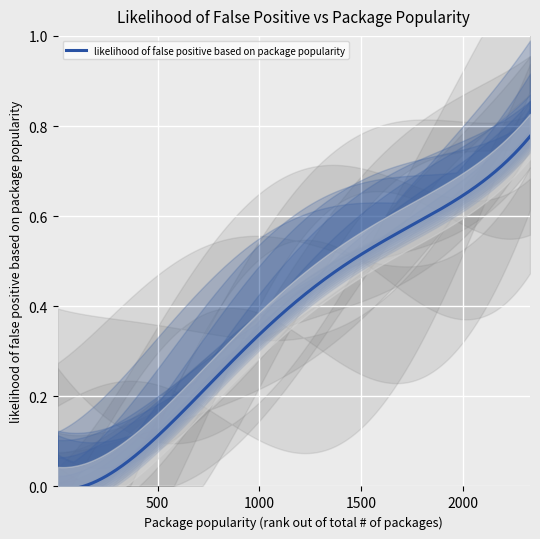

What is the sum of all values?

4.2